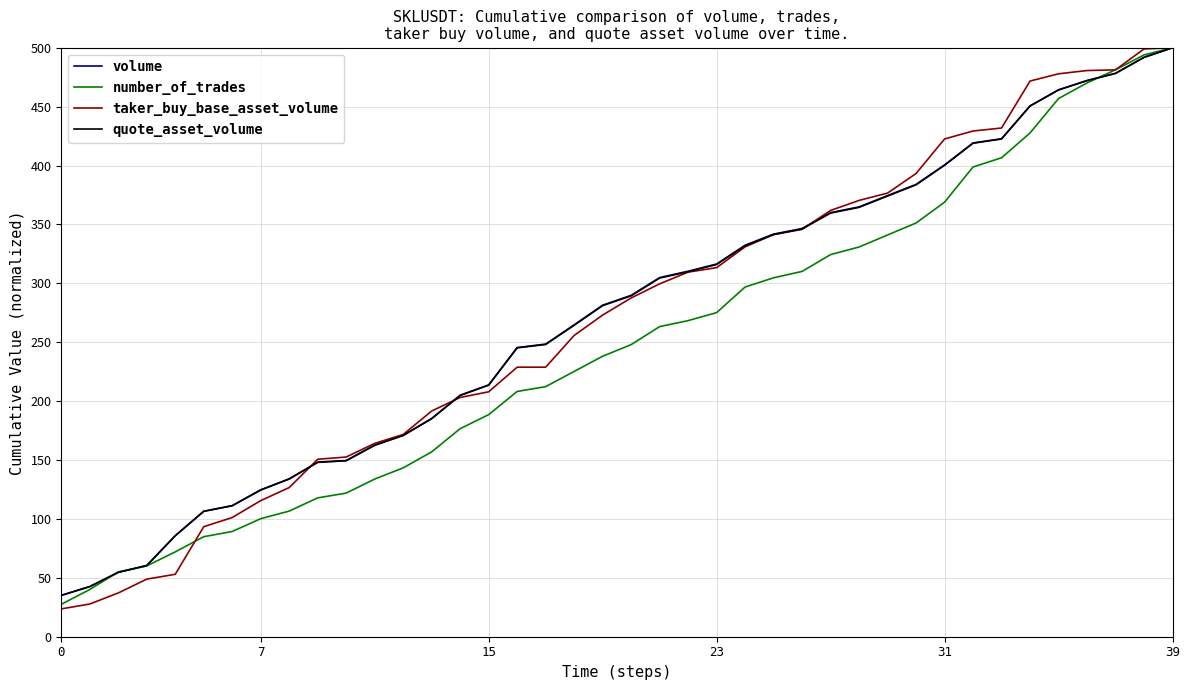

What is the greatest value displayed?

500.0